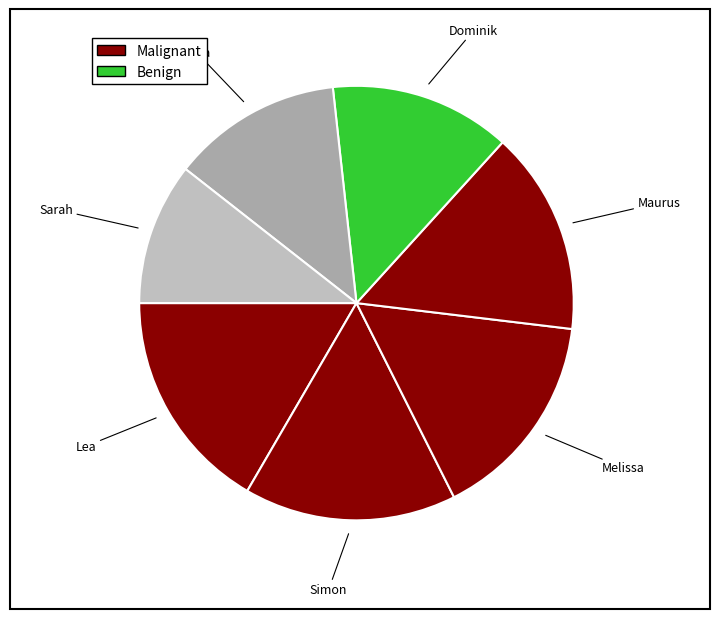

Do Melissa and Simon together represent more than half of the pie?

No